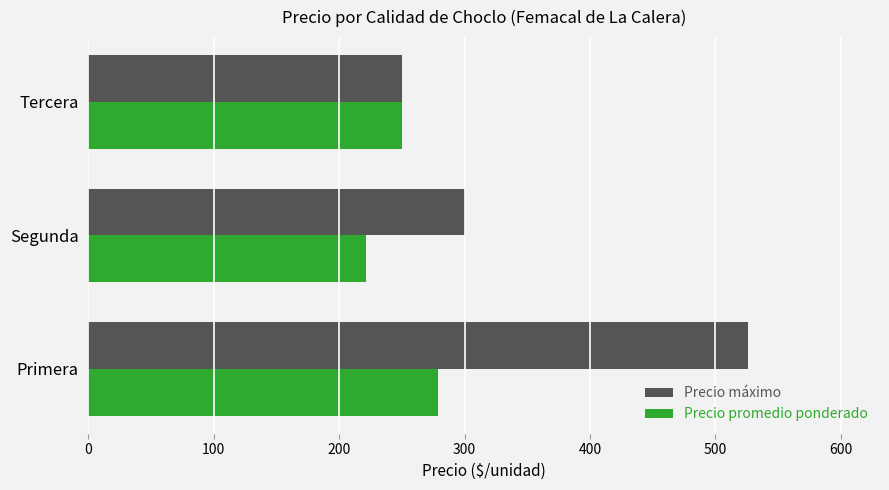

Count the number of data series in this chart.

2